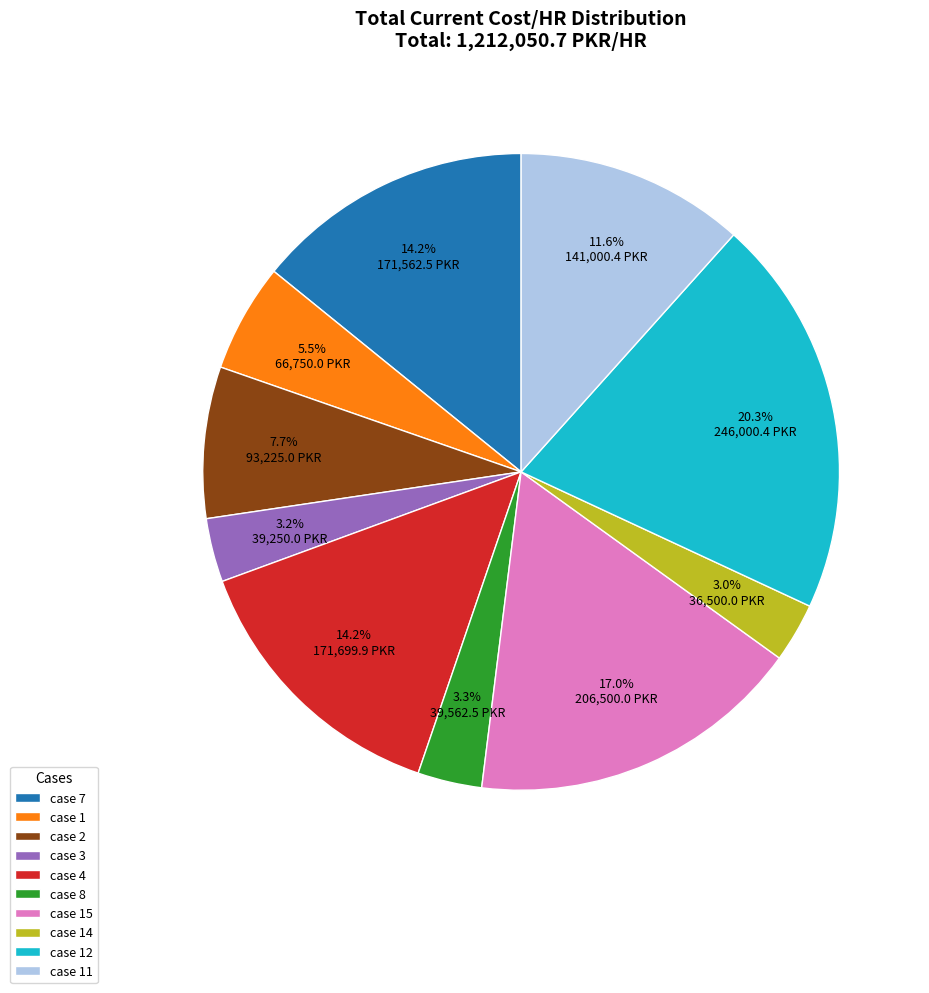

What percentage is the case 11 slice, to the nearest percent?

12%